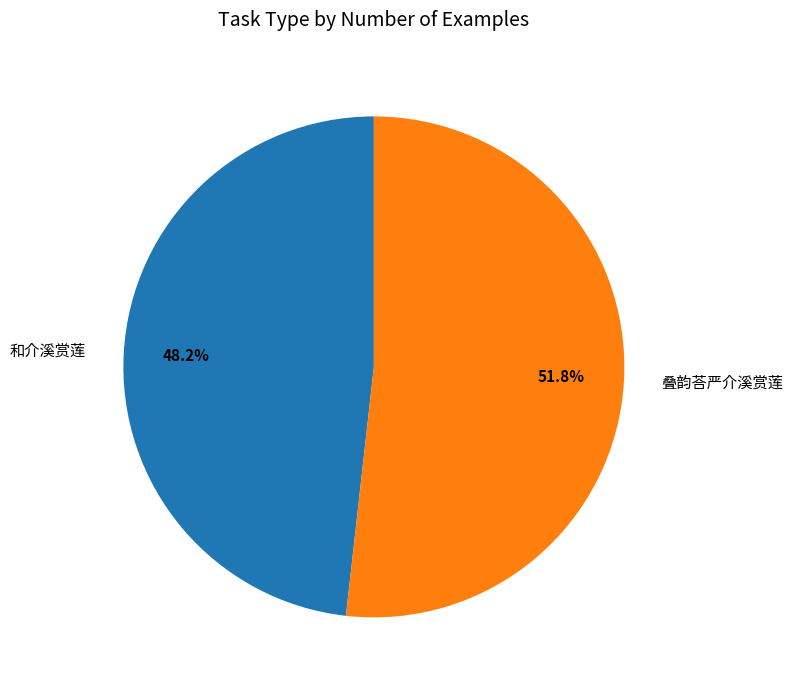

What is the largest slice in the pie chart?

叠韵荅严介溪赏莲